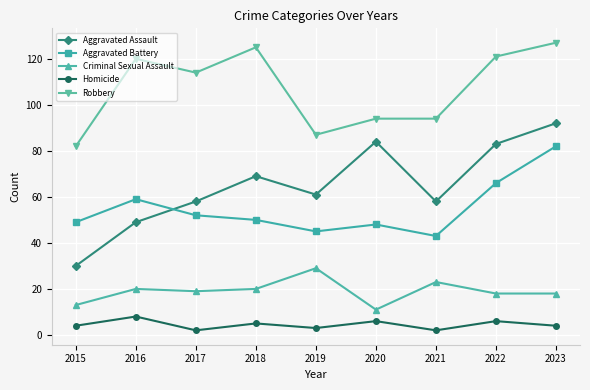

True or false: Homicide has more than 1 points higher than both neighbors.

True